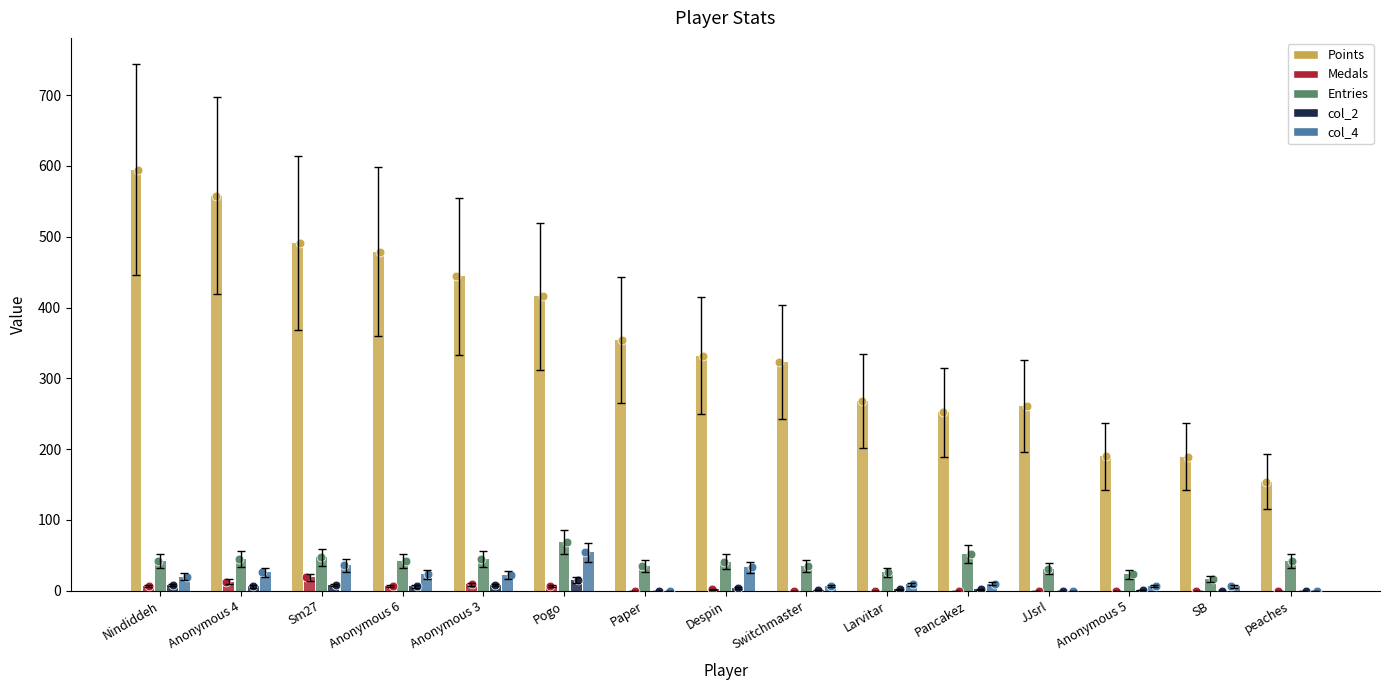

At which category is the sum across all series the highest?

Nindiddeh